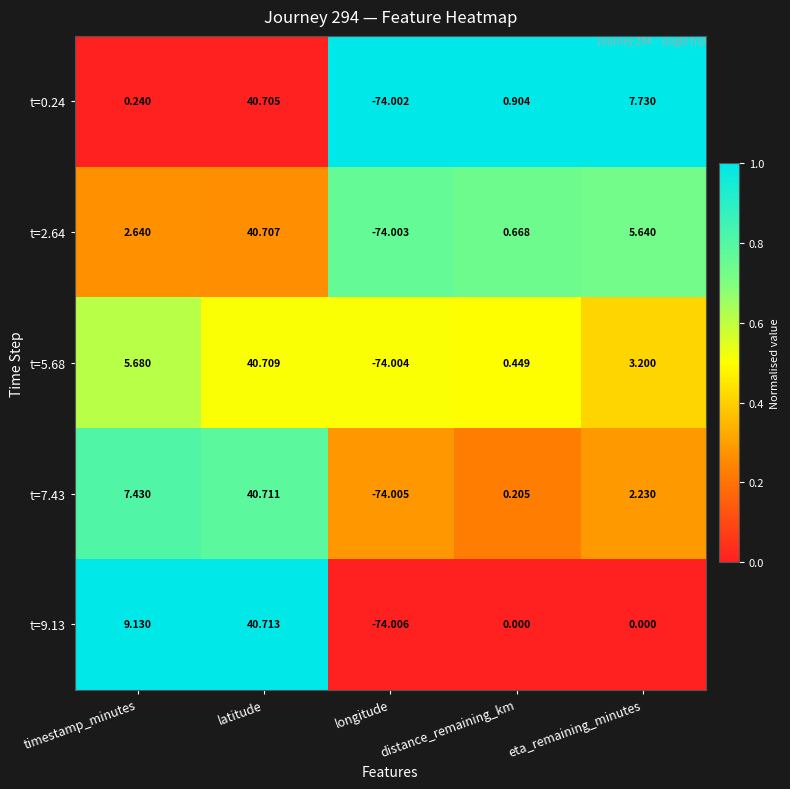

At which label does t=7.43 first exceed 2?

timestamp_minutes